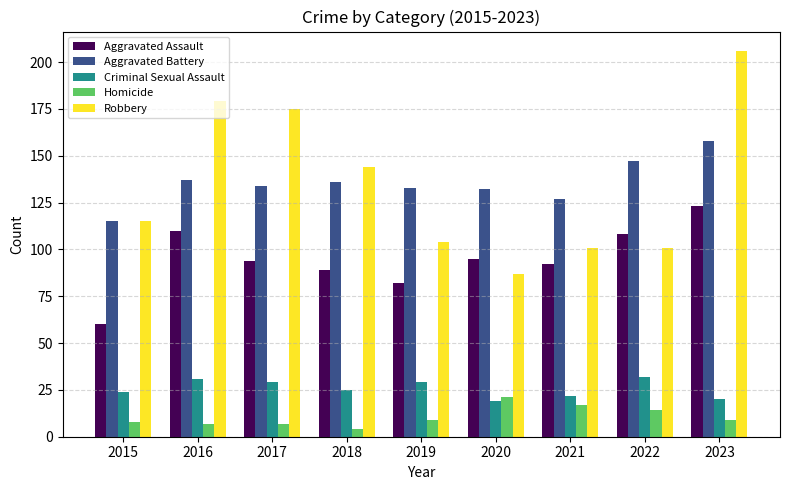

Is it true that Aggravated Battery equals 63 at 2019?

False